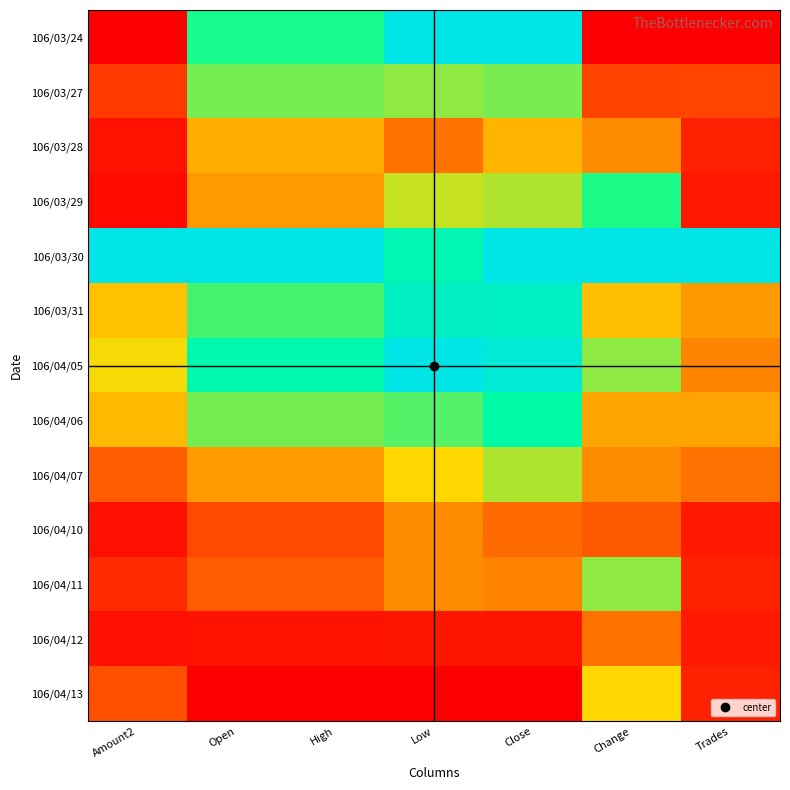

Reading left to right, transcribe all the data shown in this chart.

106/03/24: Amount2=0.0	Open=0.7	High=0.7	Low=1.0	Close=1.0	Change=0.0	Trades=0.0
106/03/27: Amount2=0.1	Open=0.6	High=0.6	Low=0.6	Close=0.6	Change=0.2	Trades=0.2
106/03/28: Amount2=0.0	Open=0.4	High=0.4	Low=0.3	Close=0.4	Change=0.3	Trades=0.1
106/03/29: Amount2=0.0	Open=0.4	High=0.4	Low=0.6	Close=0.6	Change=0.7	Trades=0.1
106/03/30: Amount2=1.0	Open=1.0	High=1.0	Low=0.8	Close=1.0	Change=1.0	Trades=1.0
106/03/31: Amount2=0.4	Open=0.7	High=0.7	Low=0.9	Close=0.9	Change=0.4	Trades=0.4
106/04/05: Amount2=0.5	Open=0.8	High=0.8	Low=1.0	Close=0.9	Change=0.6	Trades=0.3
106/04/06: Amount2=0.4	Open=0.6	High=0.6	Low=0.7	Close=0.8	Change=0.4	Trades=0.4
106/04/07: Amount2=0.2	Open=0.4	High=0.4	Low=0.5	Close=0.6	Change=0.3	Trades=0.3
106/04/10: Amount2=0.0	Open=0.2	High=0.2	Low=0.3	Close=0.3	Change=0.2	Trades=0.1
106/04/11: Amount2=0.1	Open=0.2	High=0.2	Low=0.3	Close=0.3	Change=0.6	Trades=0.1
106/04/12: Amount2=0.0	Open=0.0	High=0.0	Low=0.1	Close=0.1	Change=0.3	Trades=0.1
106/04/13: Amount2=0.2	Open=0.0	High=0.0	Low=0.0	Close=0.0	Change=0.5	Trades=0.1